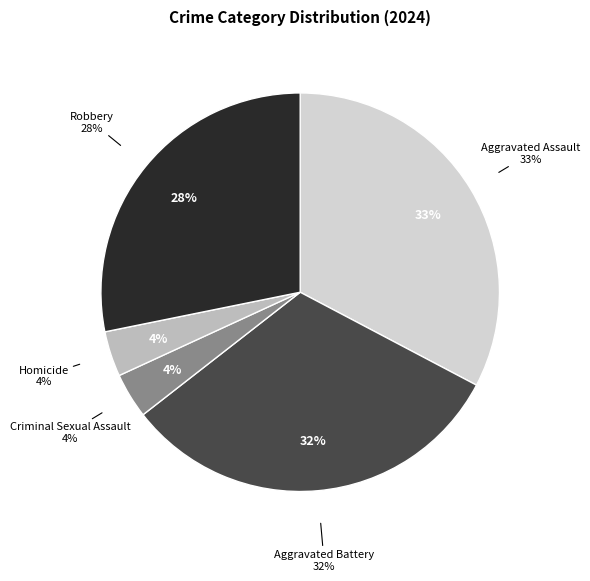

Approximately how many times larger is the value at Homicide compared to Robbery?

0.1